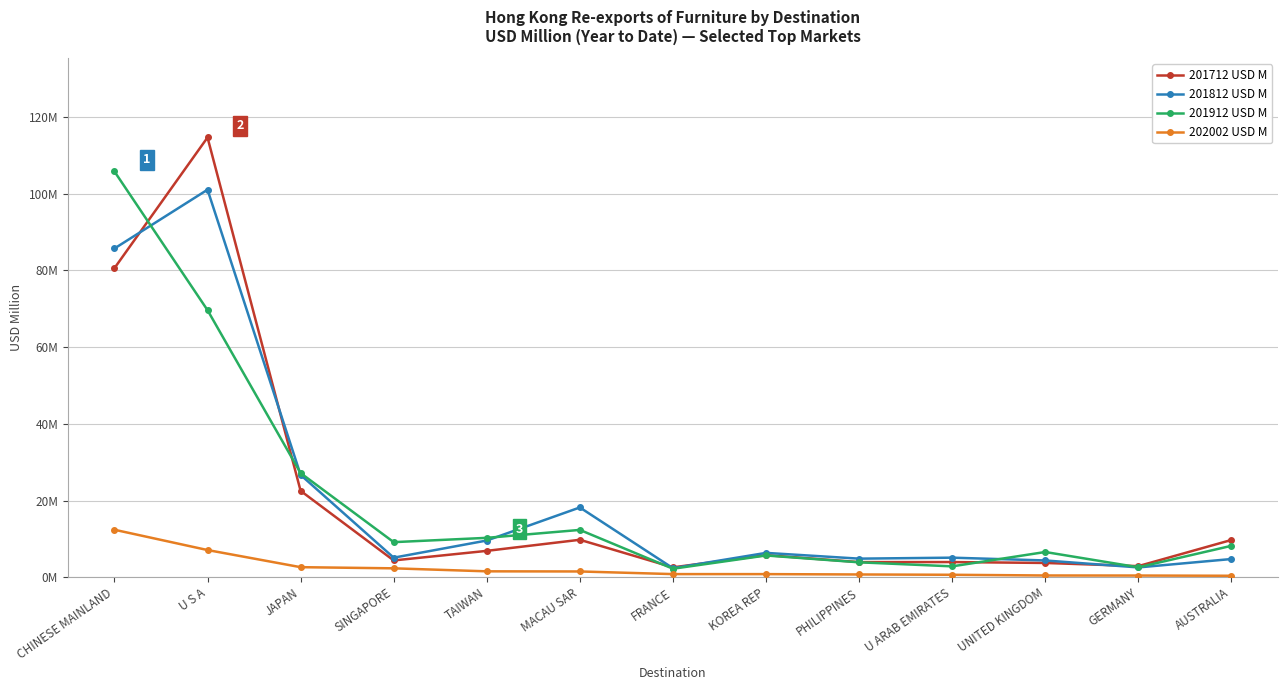

What is the maximum value shown in the chart?

114.7